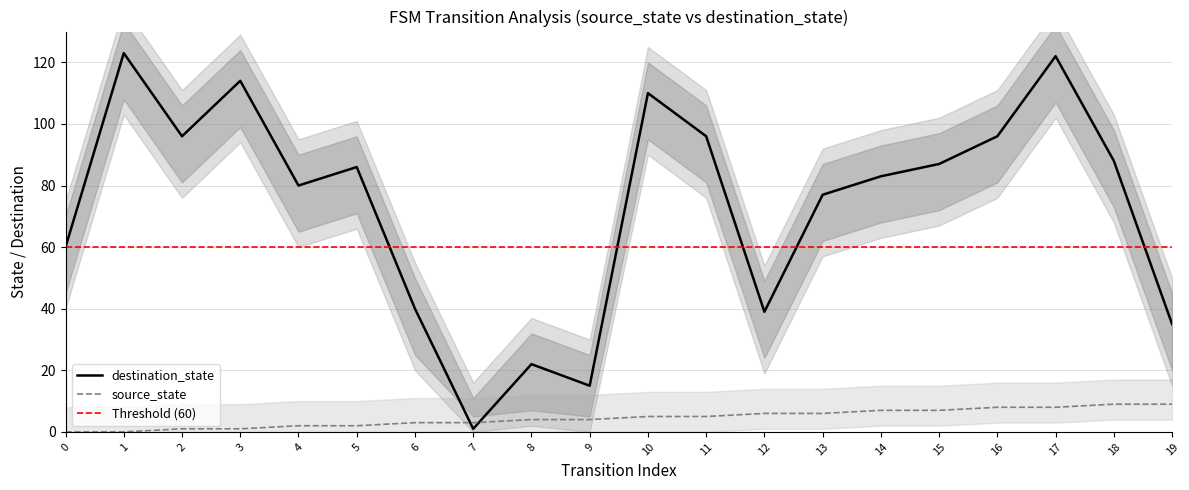

At which label does destination_state first exceed 86?

1